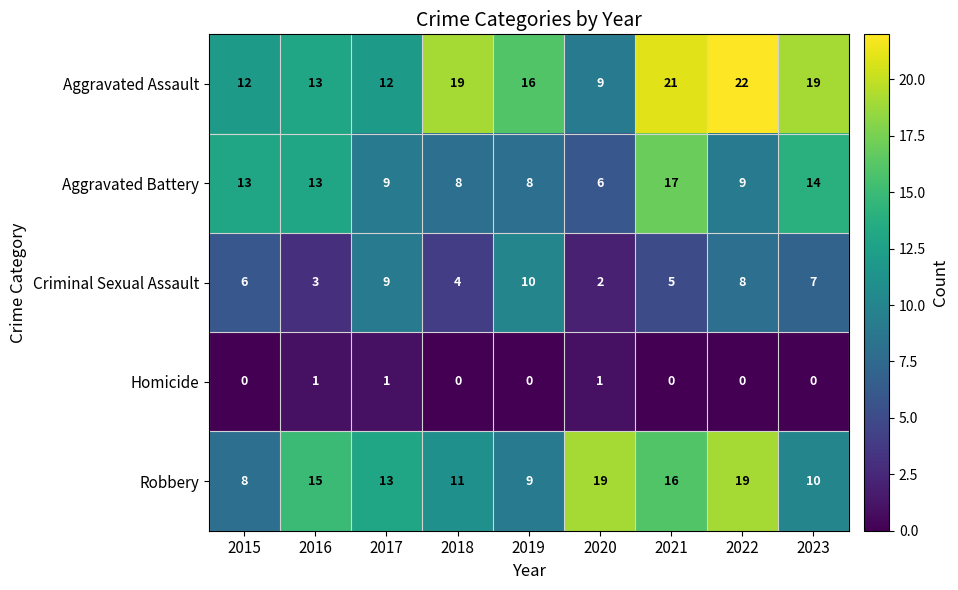

How many positive values does the Homicide series have?

3